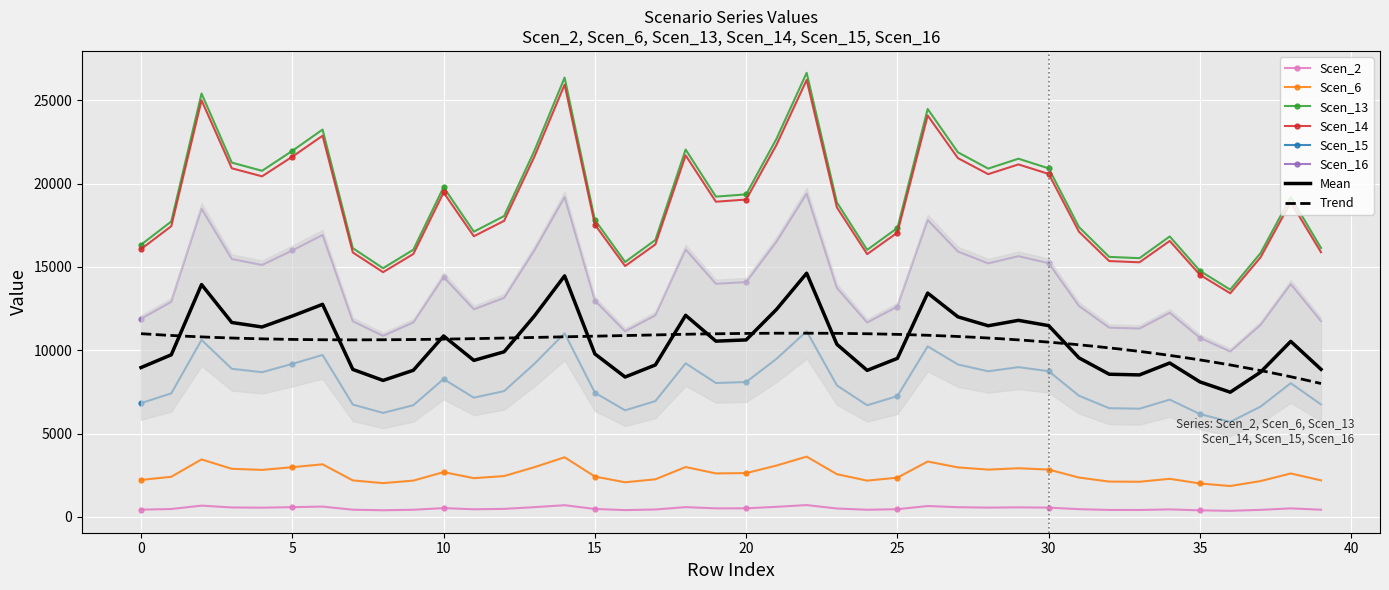

True or false: Scen_13 and Scen_6 cross at least once.

False